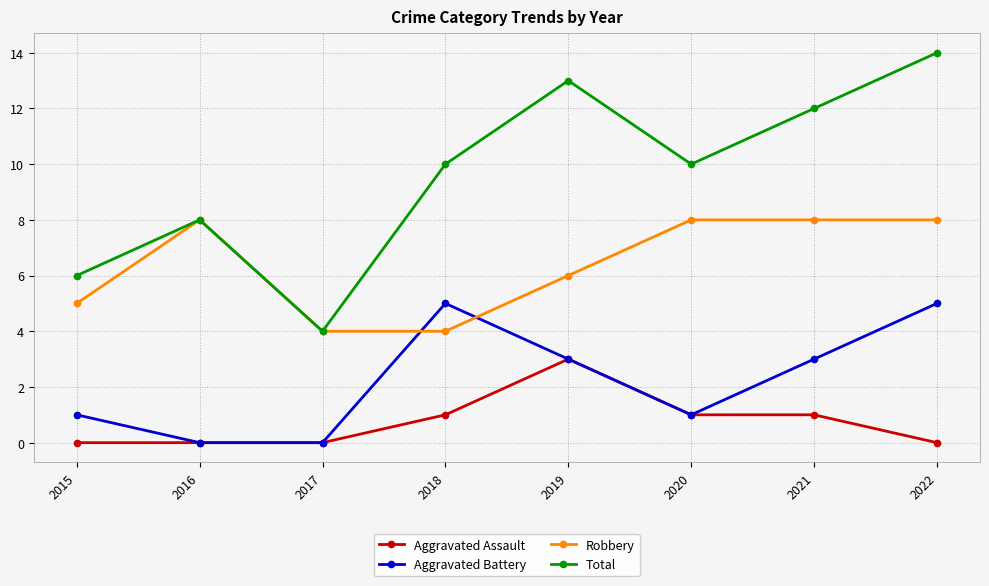

Is it true that Robbery equals 12 at 2020?

False